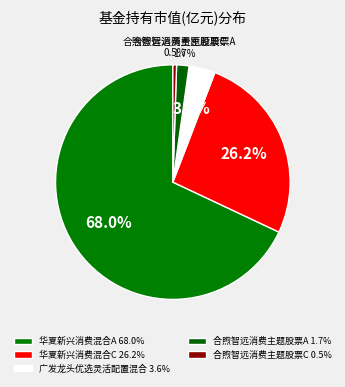

Does 华夏新兴消费混合A represent more than half of the total?

Yes